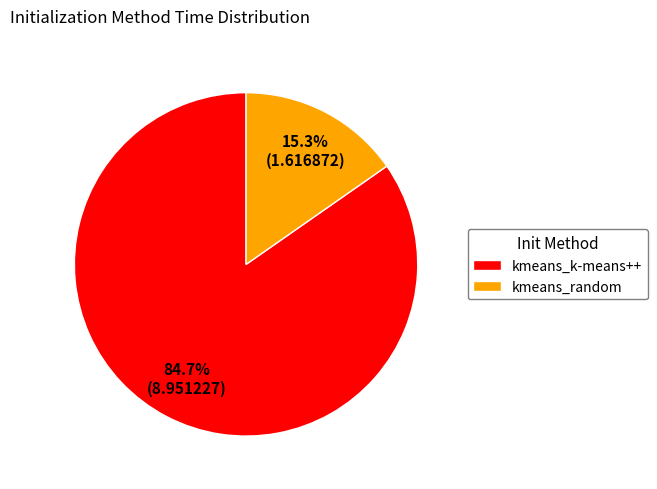

To the nearest percent, what percentage of the pie is kmeans_k-means++?

85%